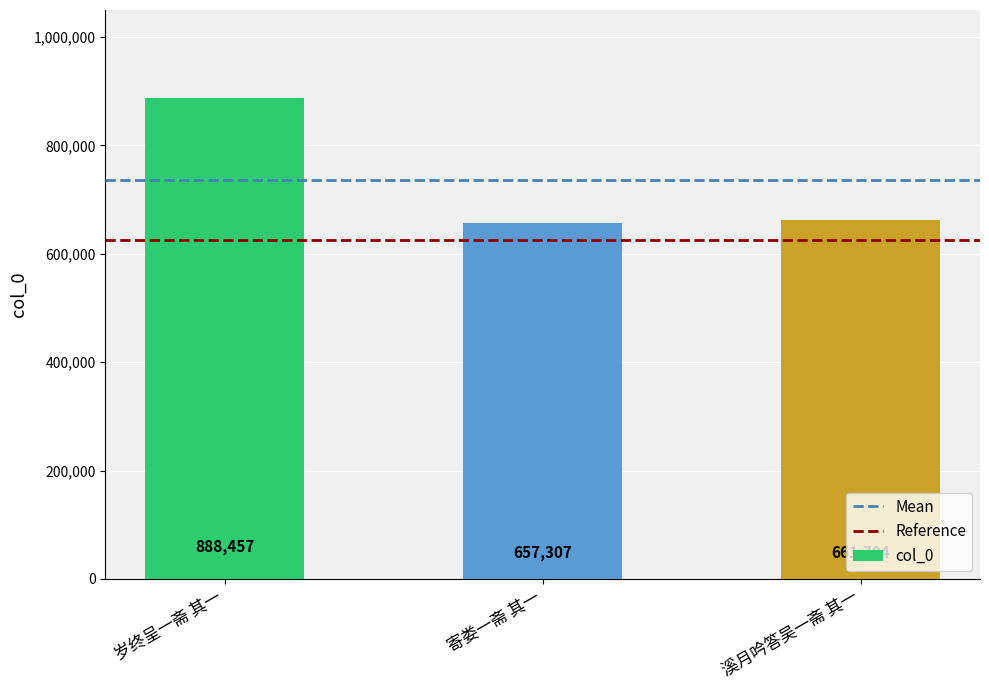

Reading right to left, list all the values displayed in this chart.

溪月吟答吴一斋 其一=661704	寄娄一斋 其一=657307	岁终呈一斋 其一=888457